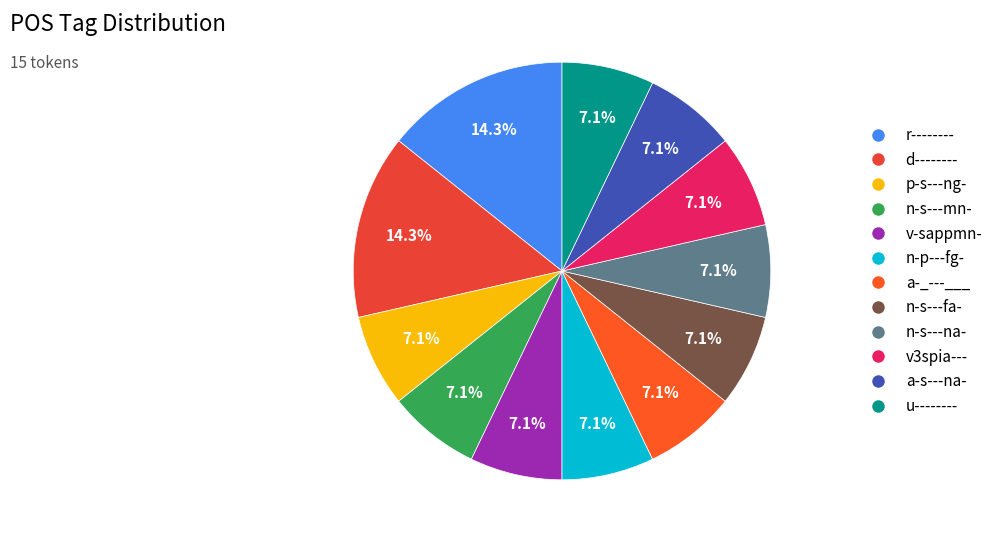

Combined, what portion of the pie is v3spia--- and n-s---fa-?

14.3%